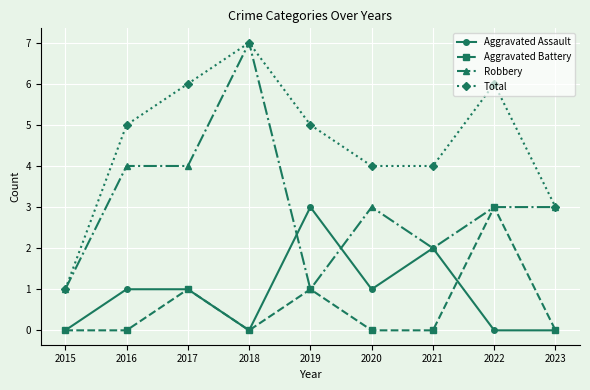

What is the greatest value displayed?

7